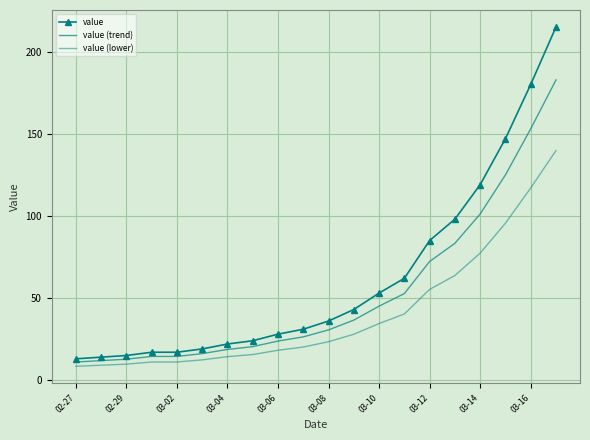

Rank the series by their average value, from lowest to highest.

value (lower), value (trend), value